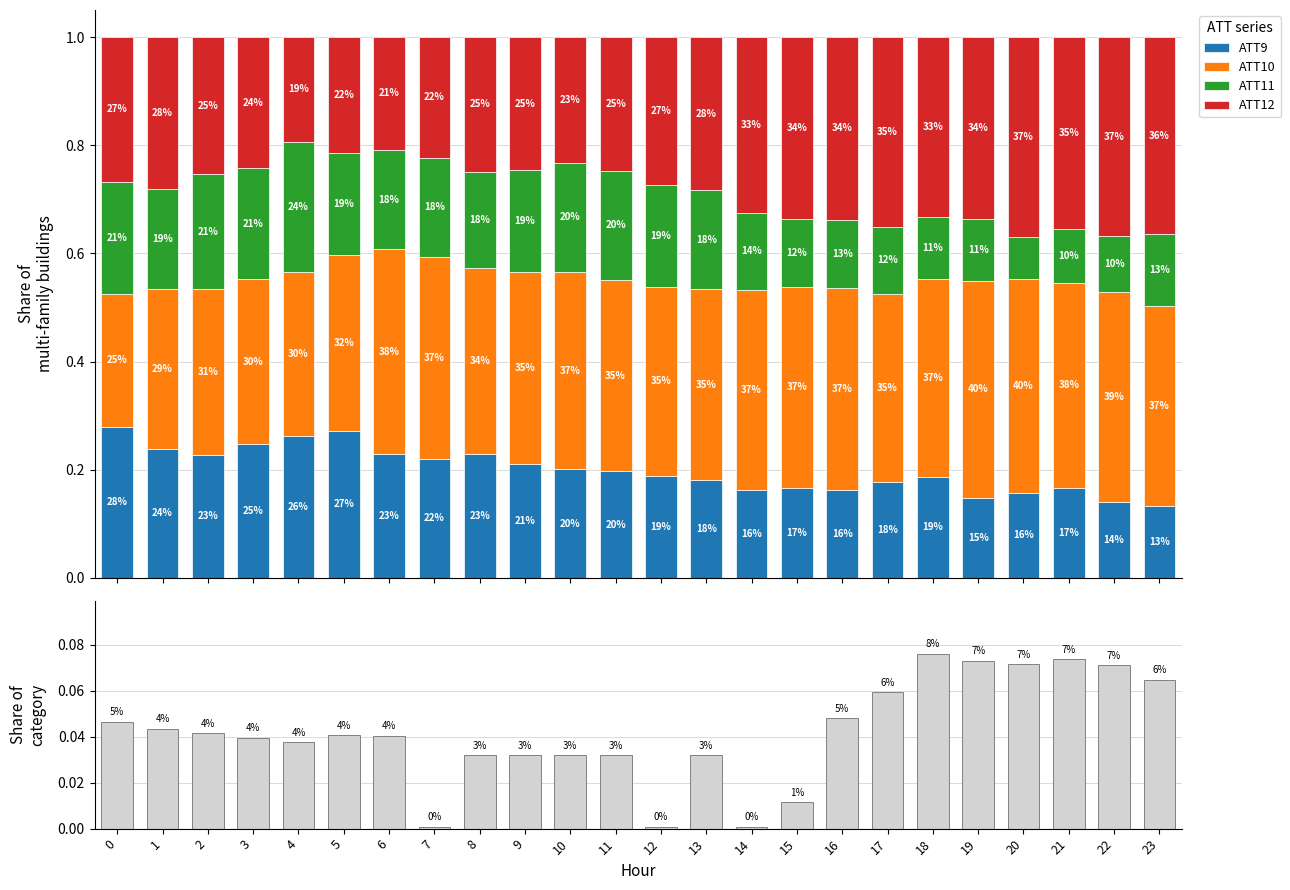

Count the number of data series in this chart.

5